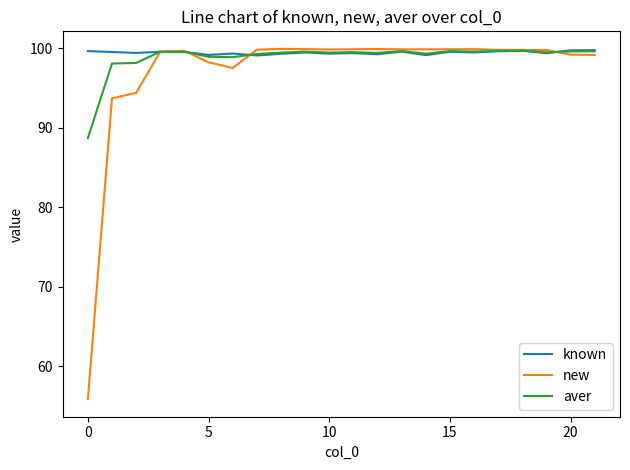

What is the minimum value for known?

99.1